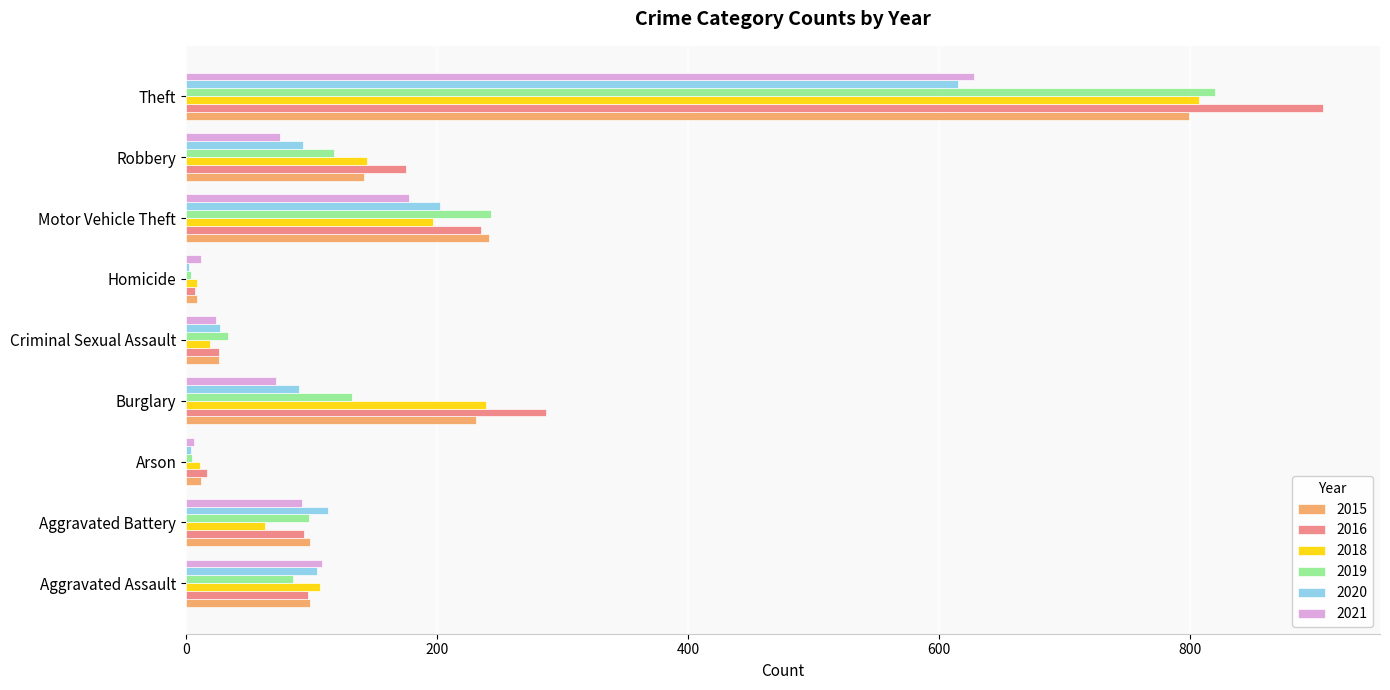

What are all the series names shown in the legend?

2015, 2016, 2018, 2019, 2020, 2021